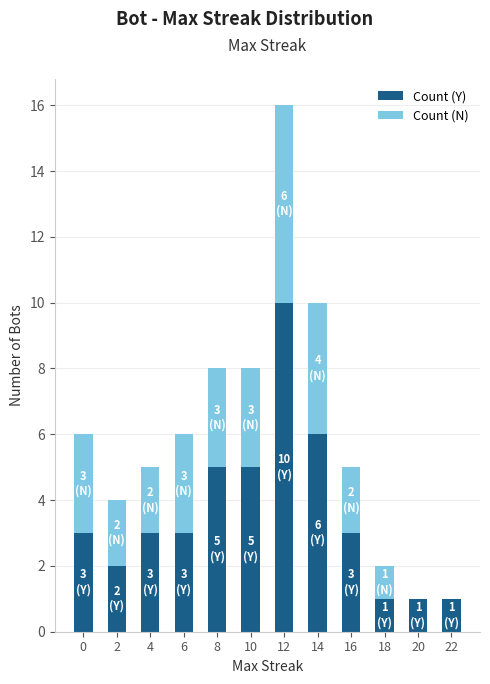

At which category is the sum across all series the highest?

12